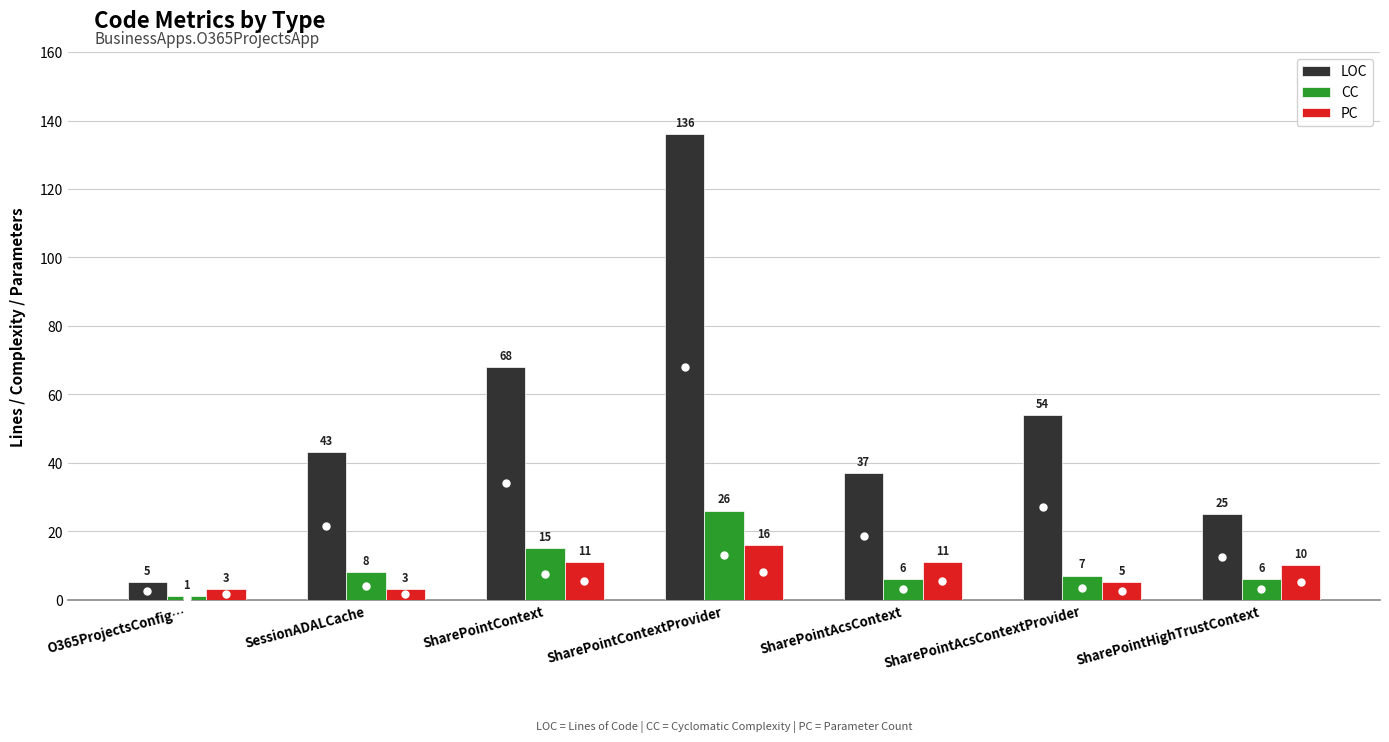

How many data points in LOC are less than 43?

3